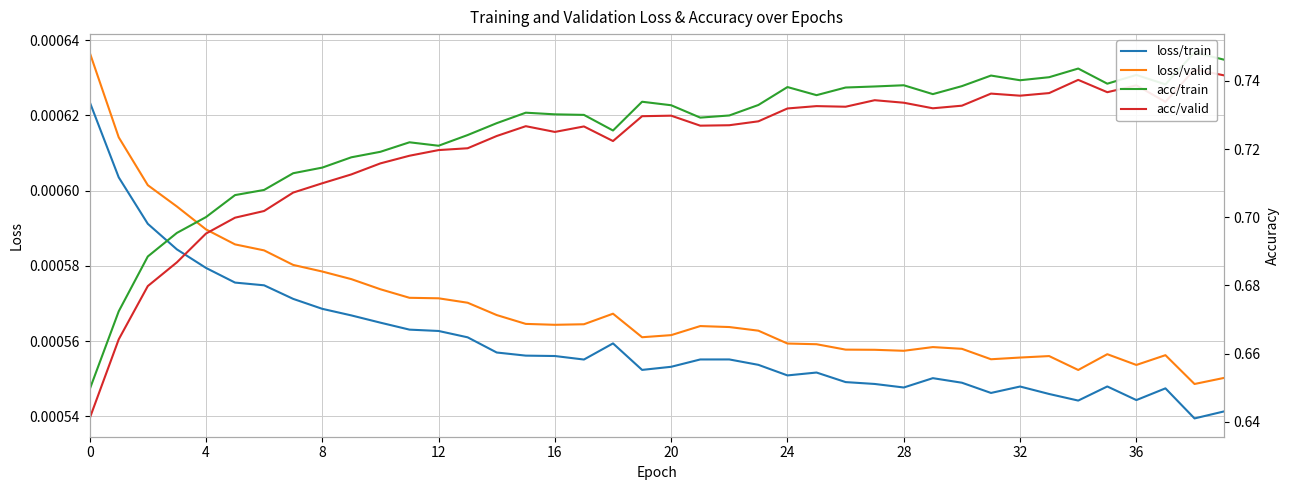

What is the sum of the acc/valid values at 37 and 31?

1.5